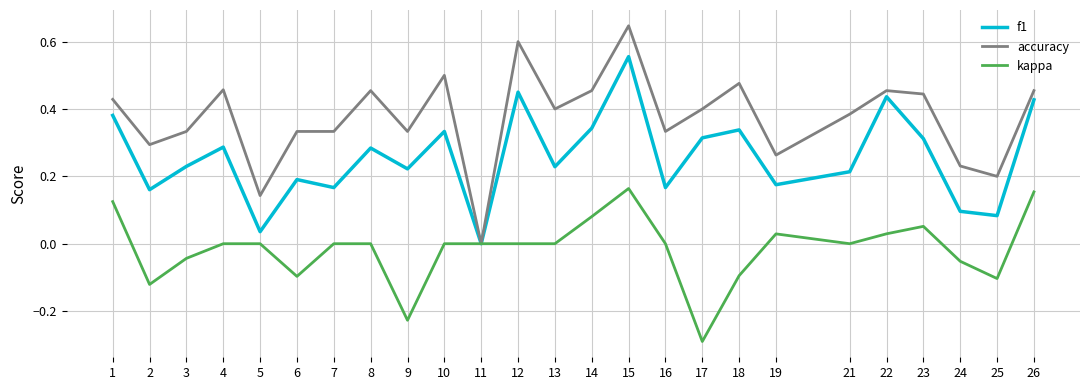

What is the sum of the accuracy values at 8 and 1?

0.9